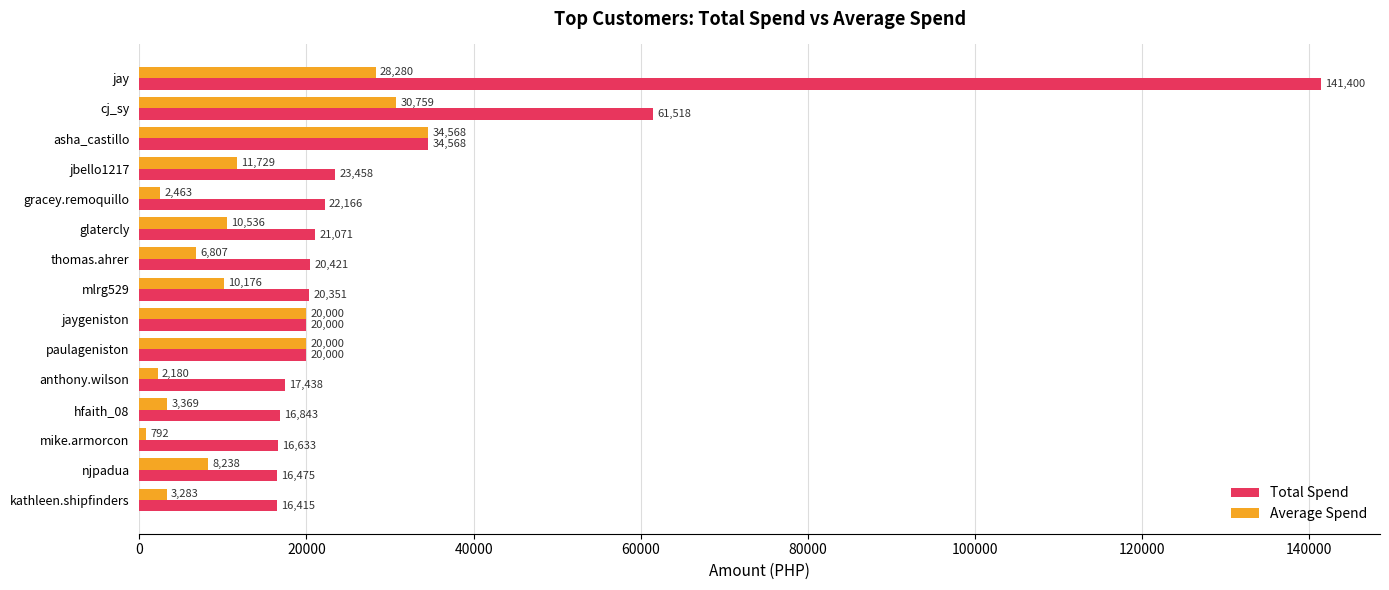

True or false: Total Spend has a value of 5237 at kathleen.shipfinders.

False